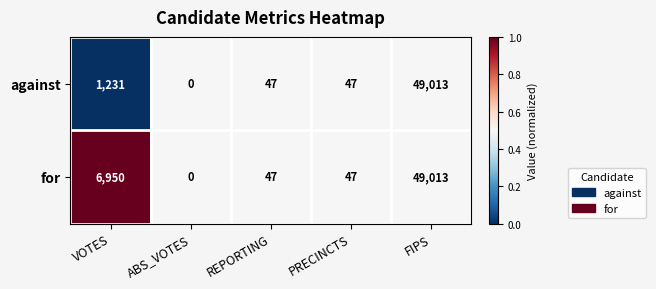

Is it true that against equals 0 at ABS_VOTES?

True